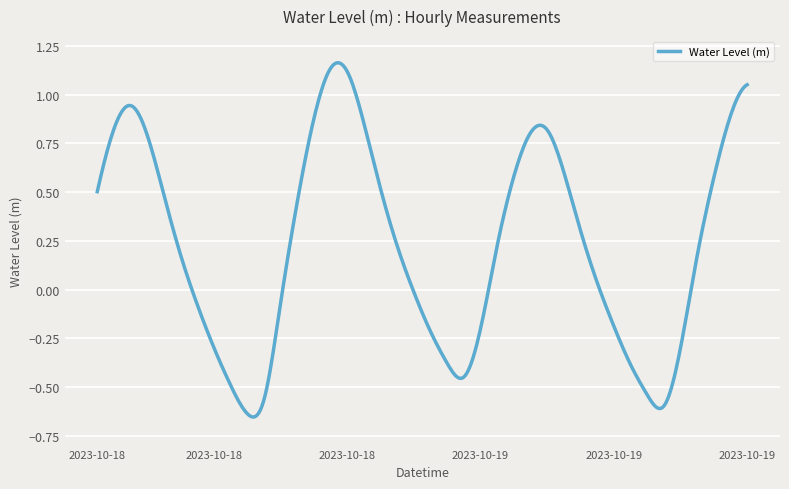

What is the difference between the maximum and minimum values?

1.8